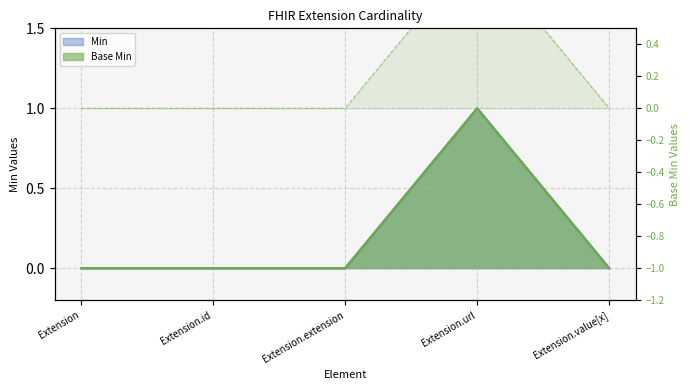

Does the chart have visible grid lines?

Yes